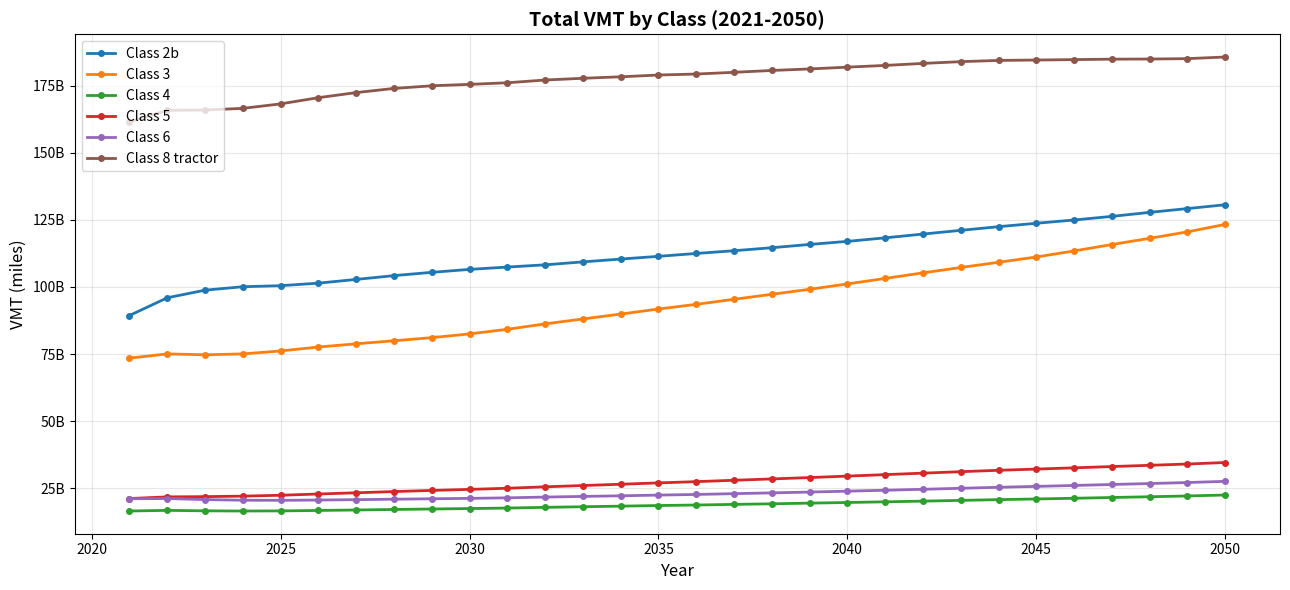

Is this an area chart (filled region under the line)?

No